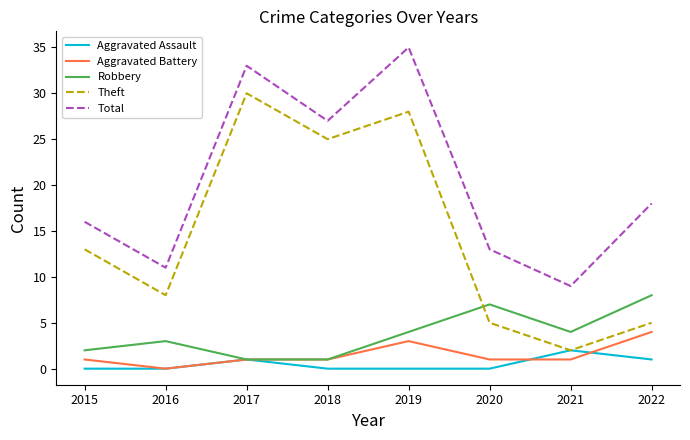

What is the sum of the Robbery values at 2018 and 2022?

9